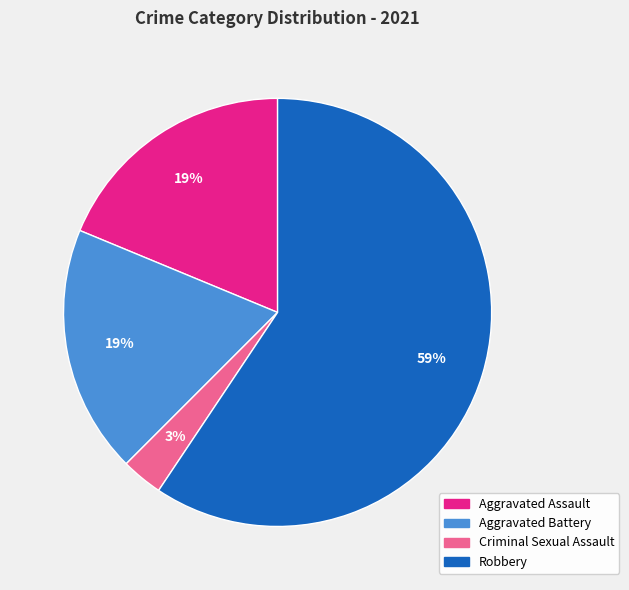

Count the number of slices in the pie.

4